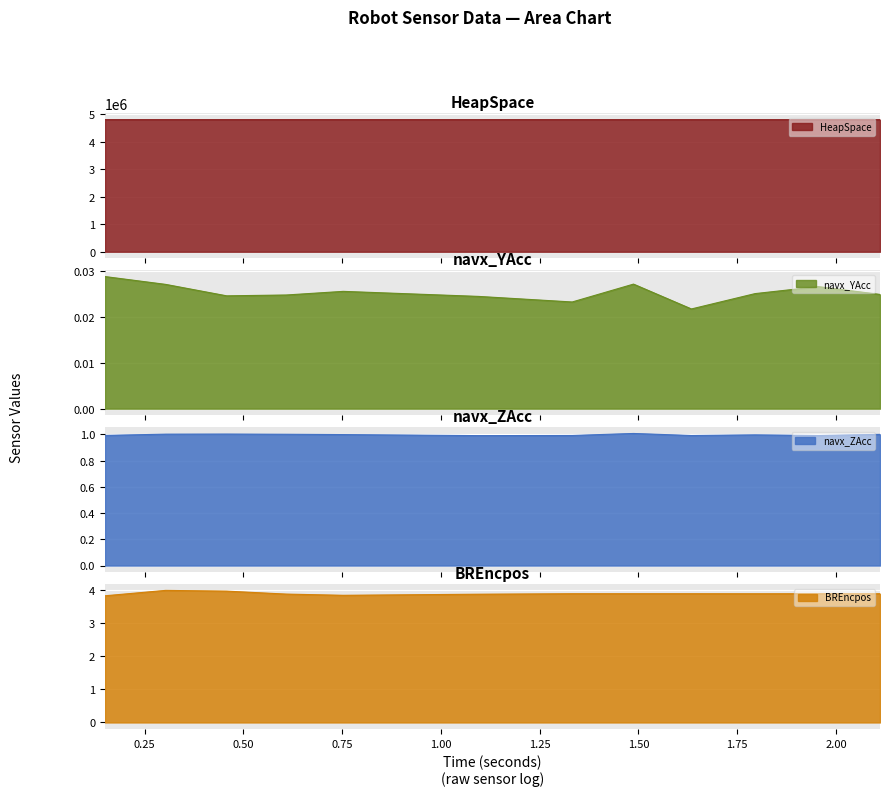

True or false: navx_YAcc and HeapSpace cross at least once.

False